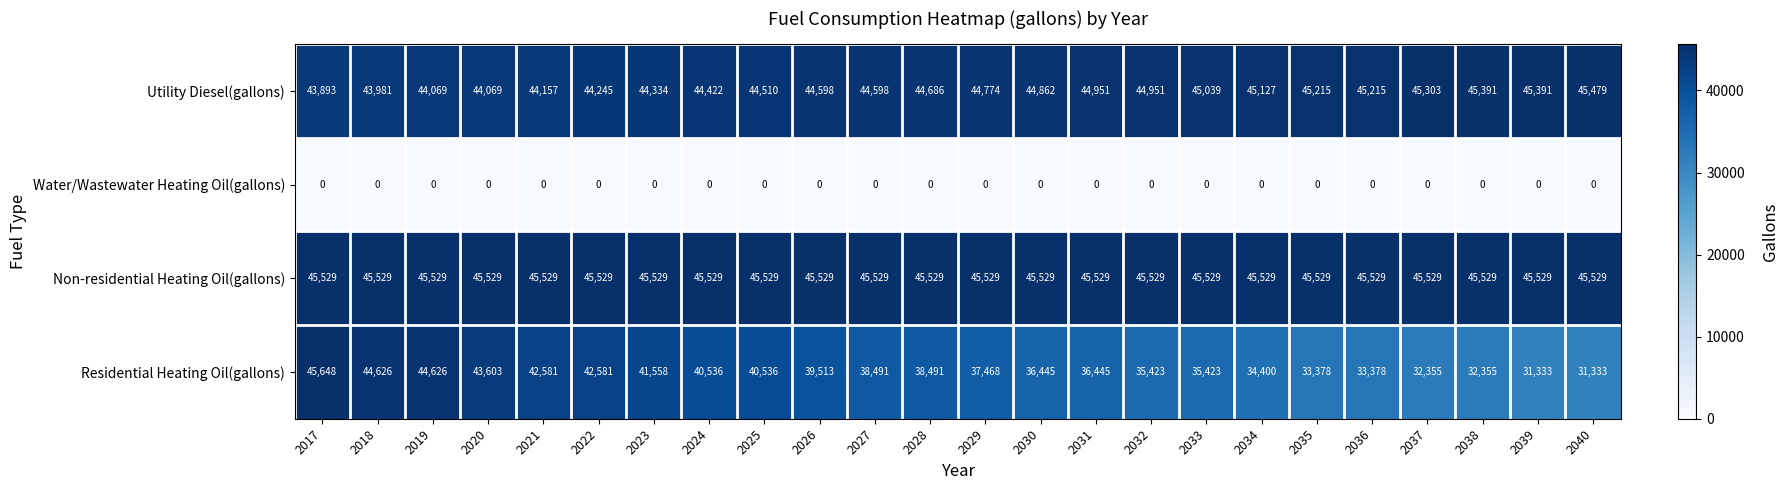

Is it true that Residential Heating Oil(gallons) equals 45648 at 2017?

True